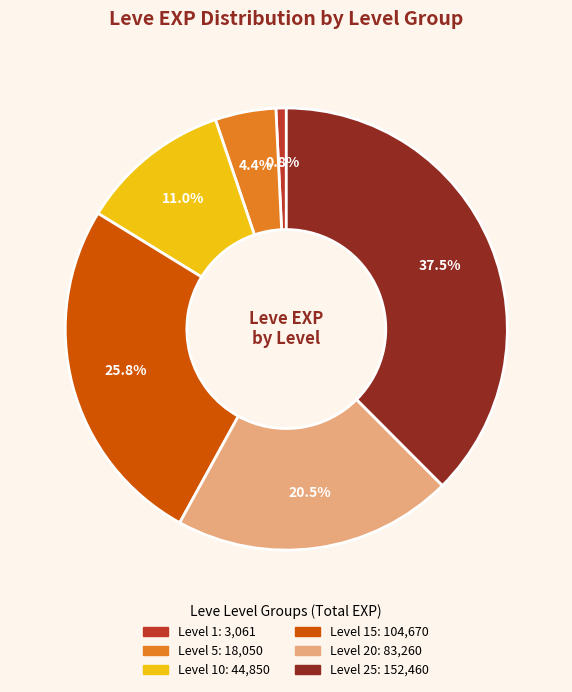

Count the number of slices in the pie.

6